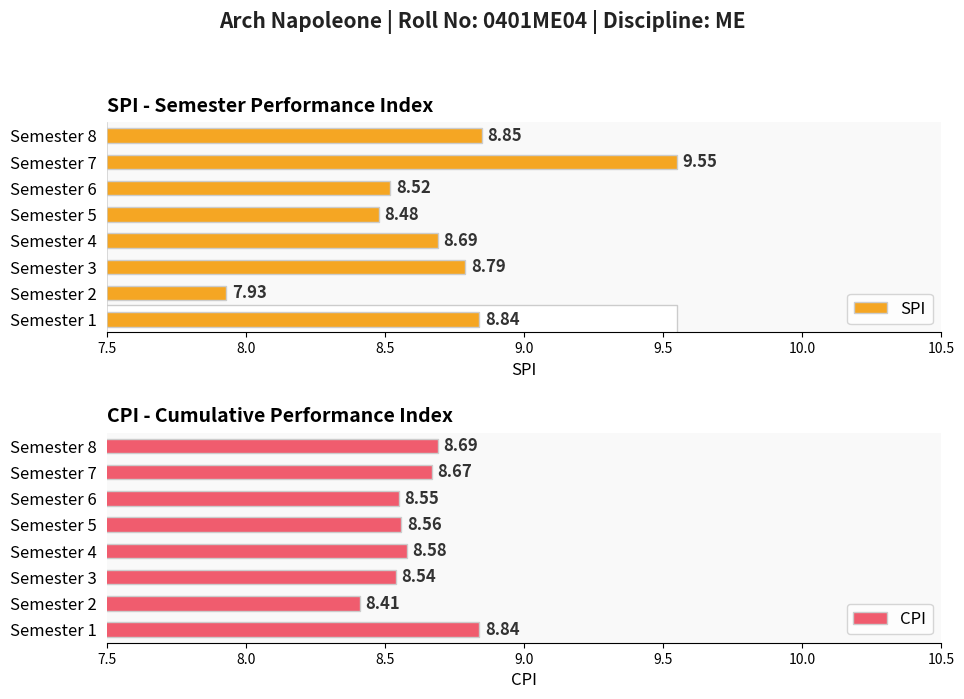

Which series has the largest total across all categories?

SPI